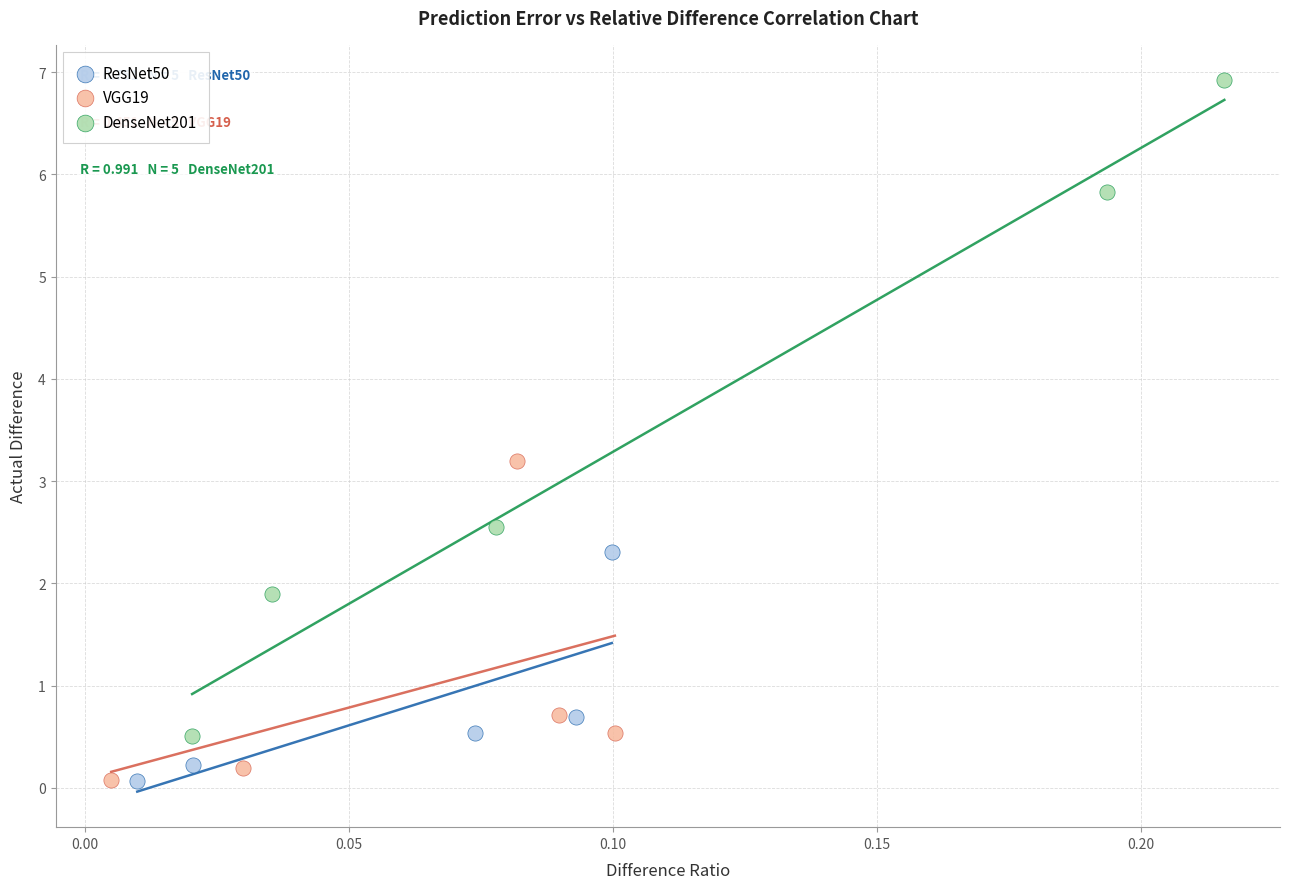

Which series contains the highest Y value?

DenseNet201